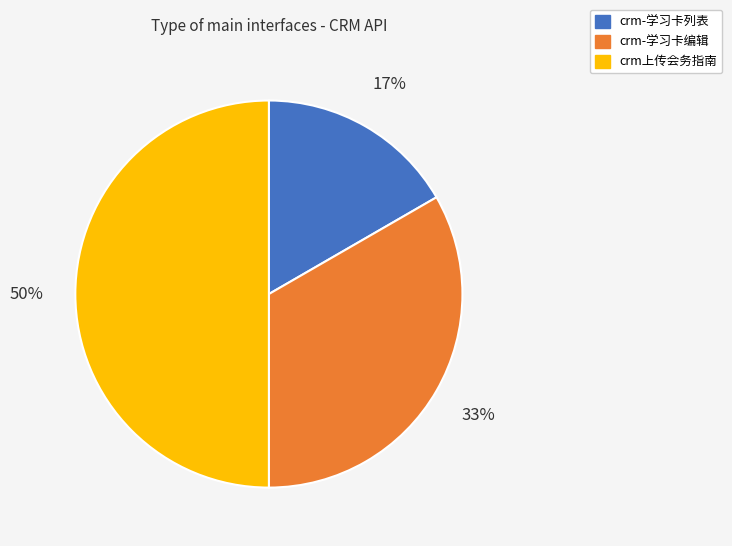

True or false: crm-学习卡编辑 accounts for 27% of the total.

False